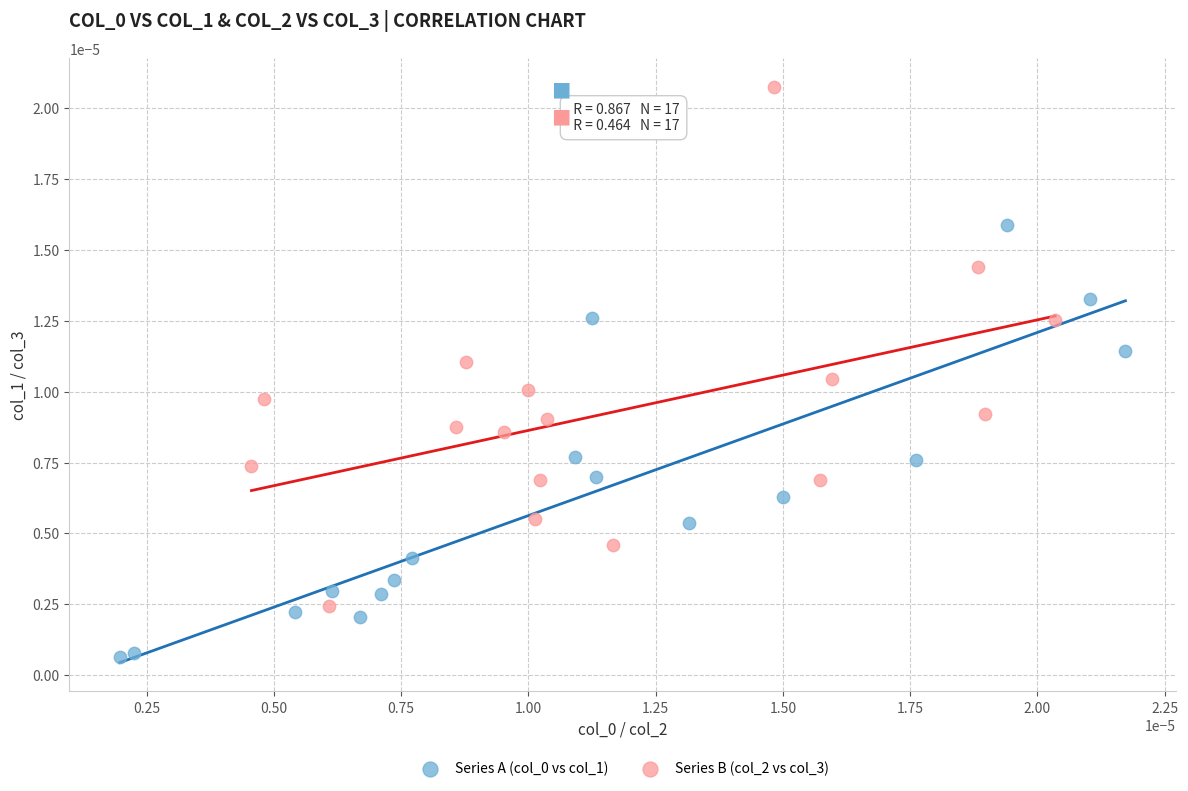

Which series has the widest spread of Y values?

Series B (col_2 vs col_3)